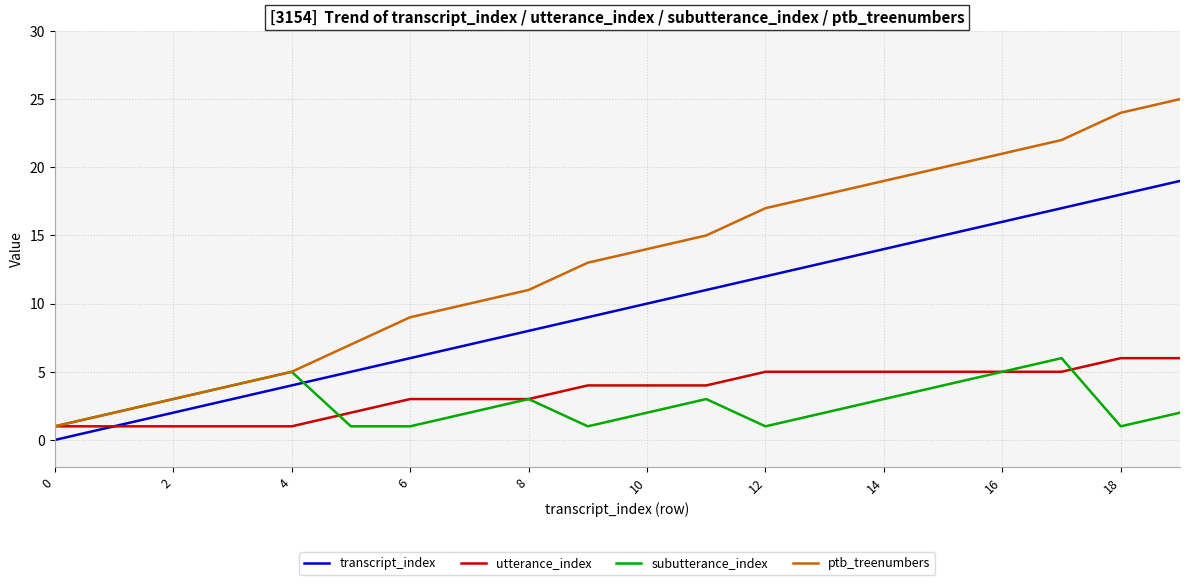

Which series has the largest total across all categories?

ptb_treenumbers